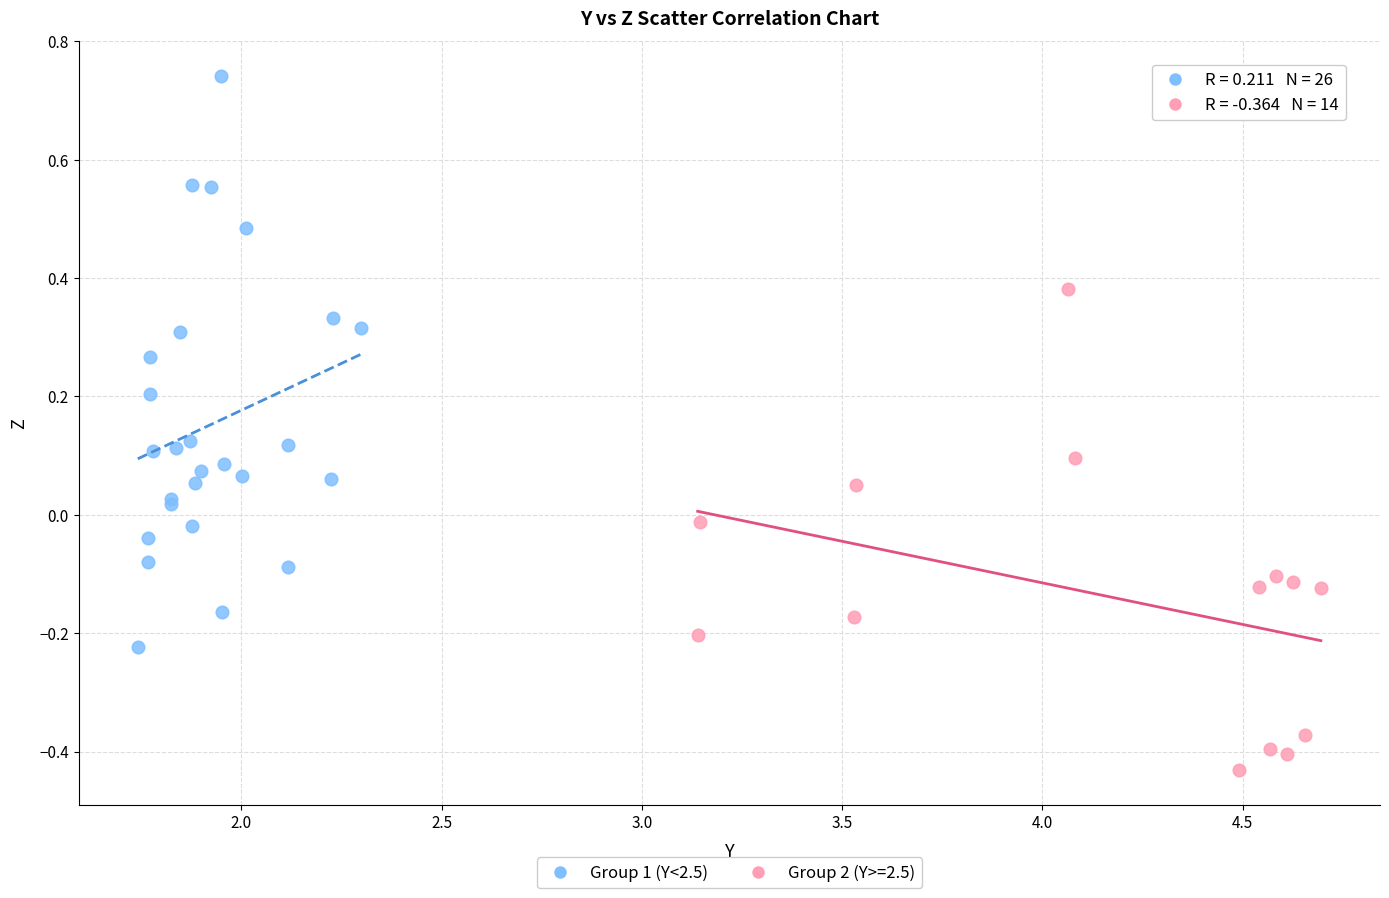

Which series contains the highest Y value?

Group 1 (Y<2.5)